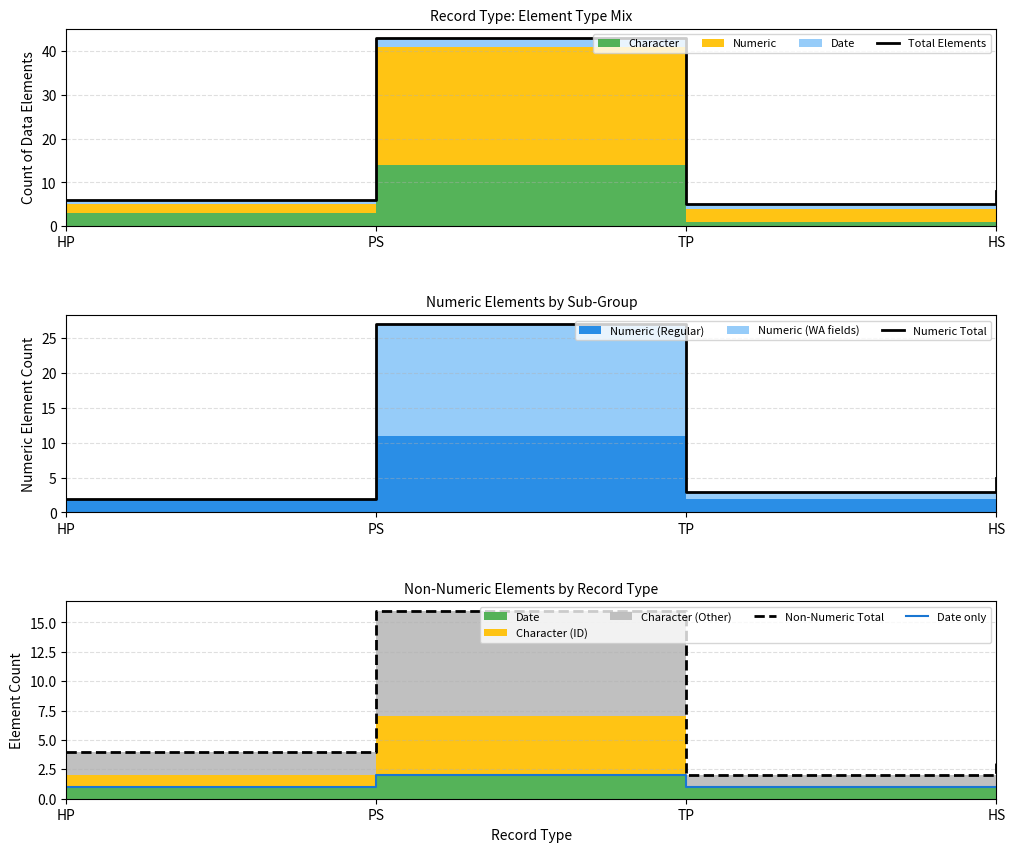

Reading left to right, what are all the values shown in this chart?

Total Elements: 6	43	5	8
Numeric Total: 2	27	3	5
Non-Numeric Total: 4	16	2	3
Date only: 1	2	1	1